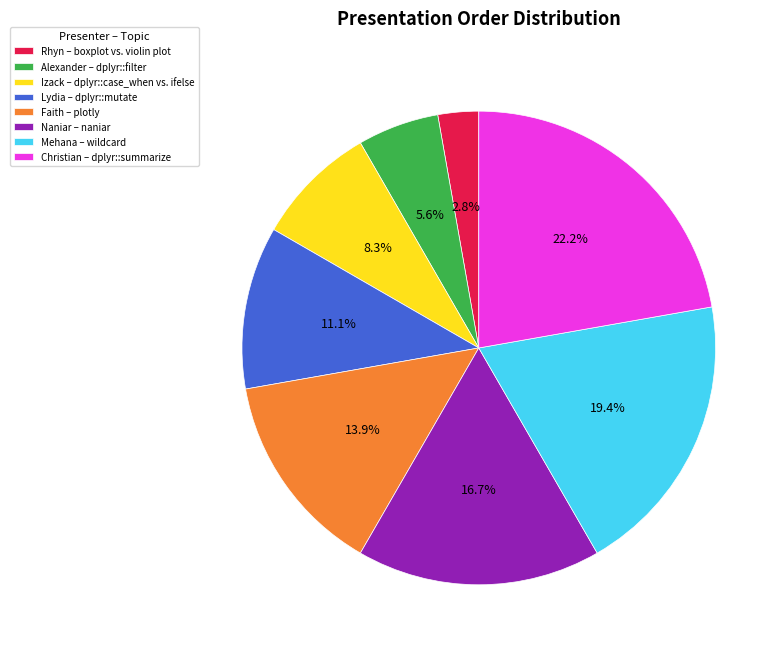

Is it true that Christian is 16% of the pie?

False